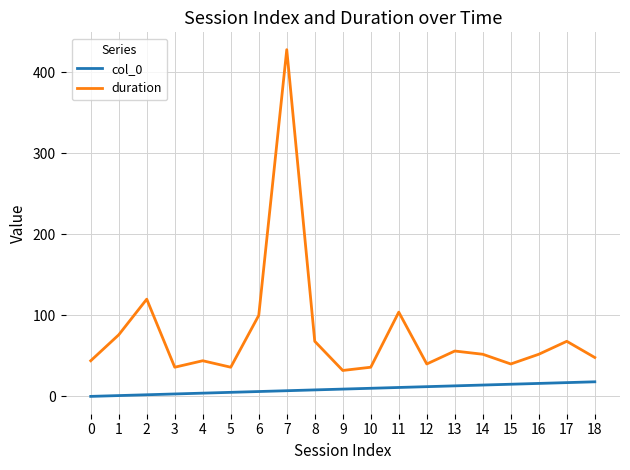

The value of duration at 14 is 68. True or false?

False